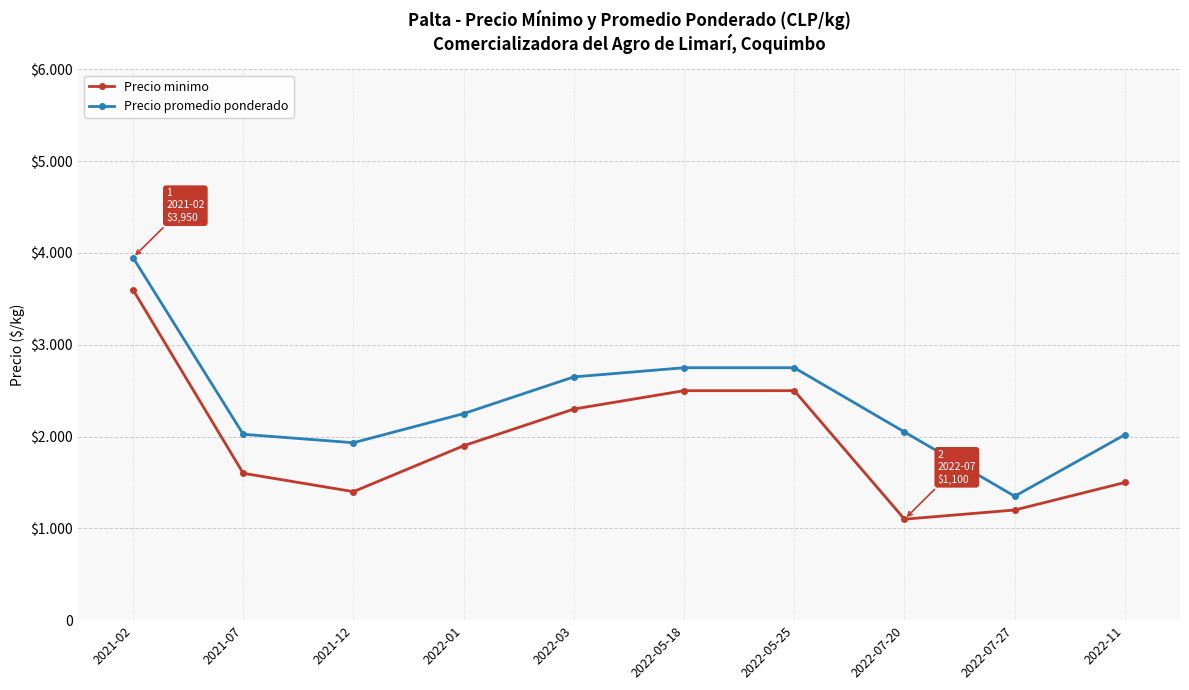

At how many categories does at least one series exceed 2597?

4